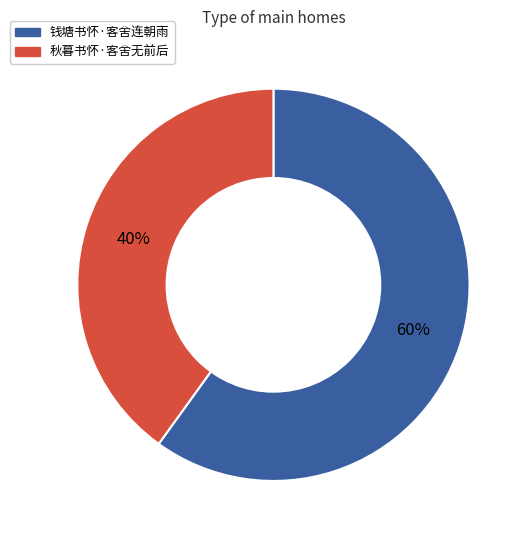

To the nearest percent, what percentage of the pie is 钱塘书怀·客舍连朝雨?

60%